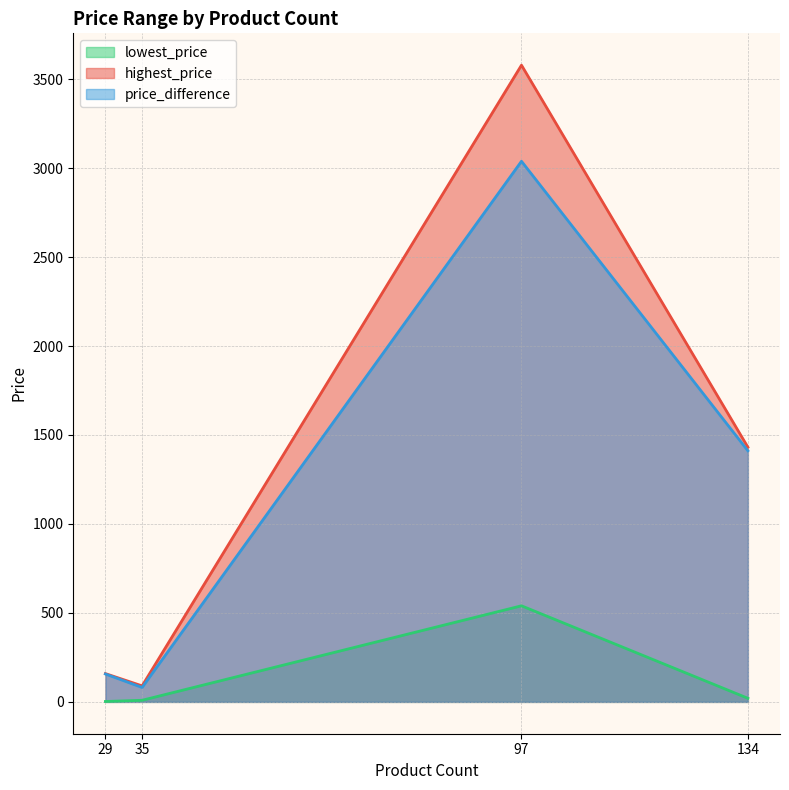

What is the maximum value shown in the chart?

3578.3